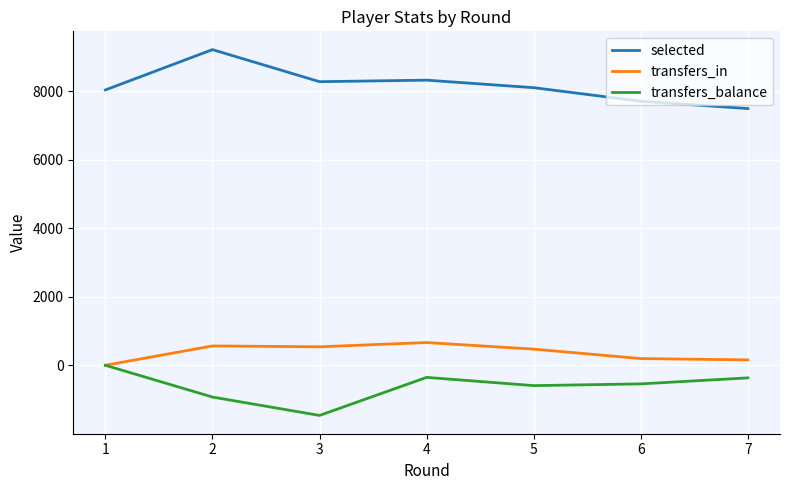

True or false: transfers_in and selected cross at least once.

False